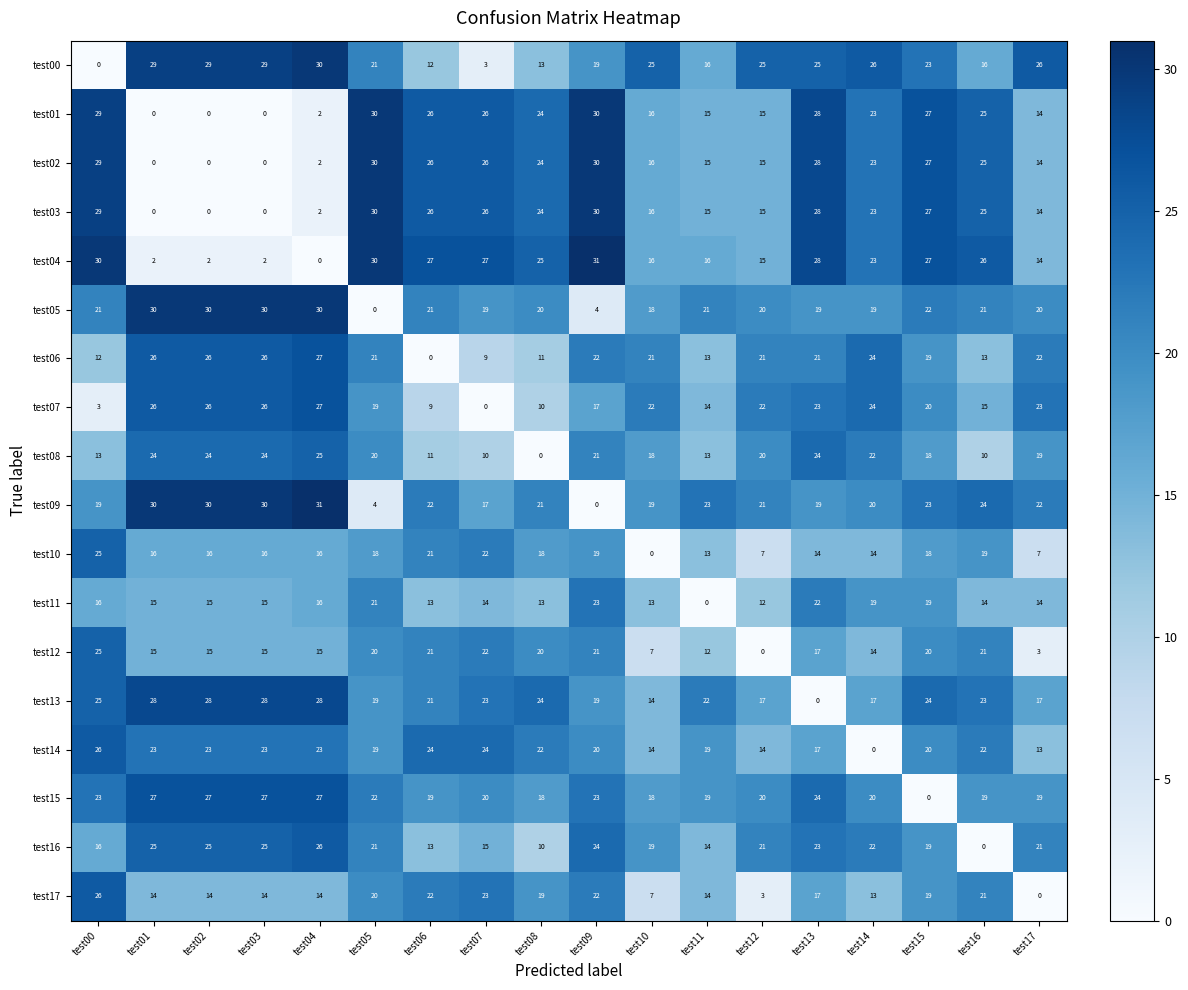

What is the difference between the maximum and minimum values in the test05 series?

30